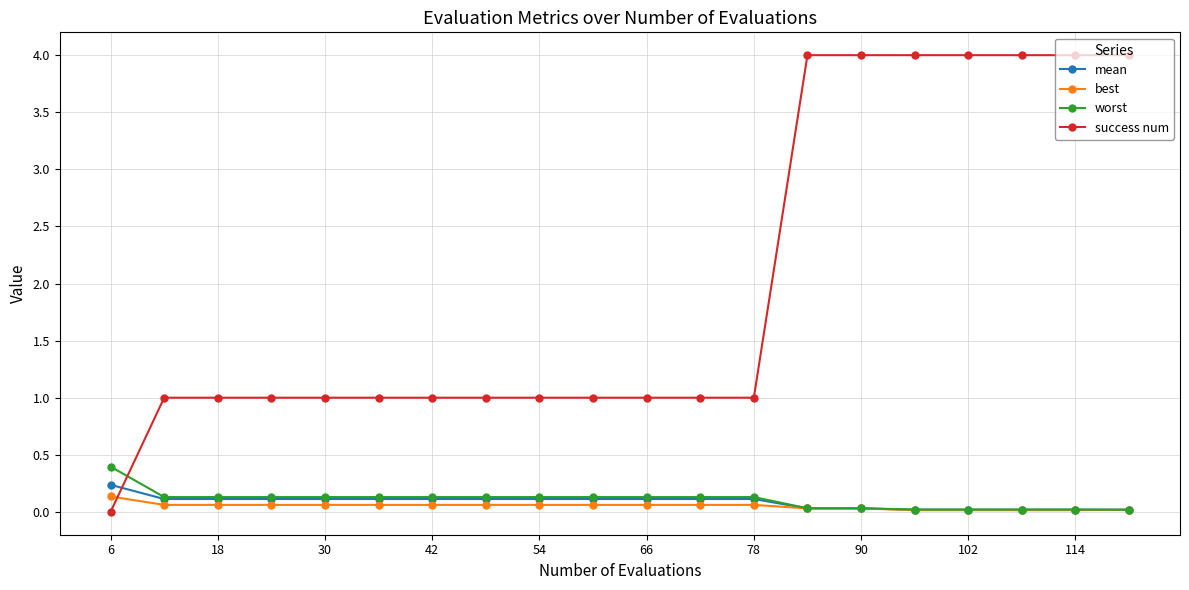

What is the difference between the second highest and second lowest values in the mean series?

0.1